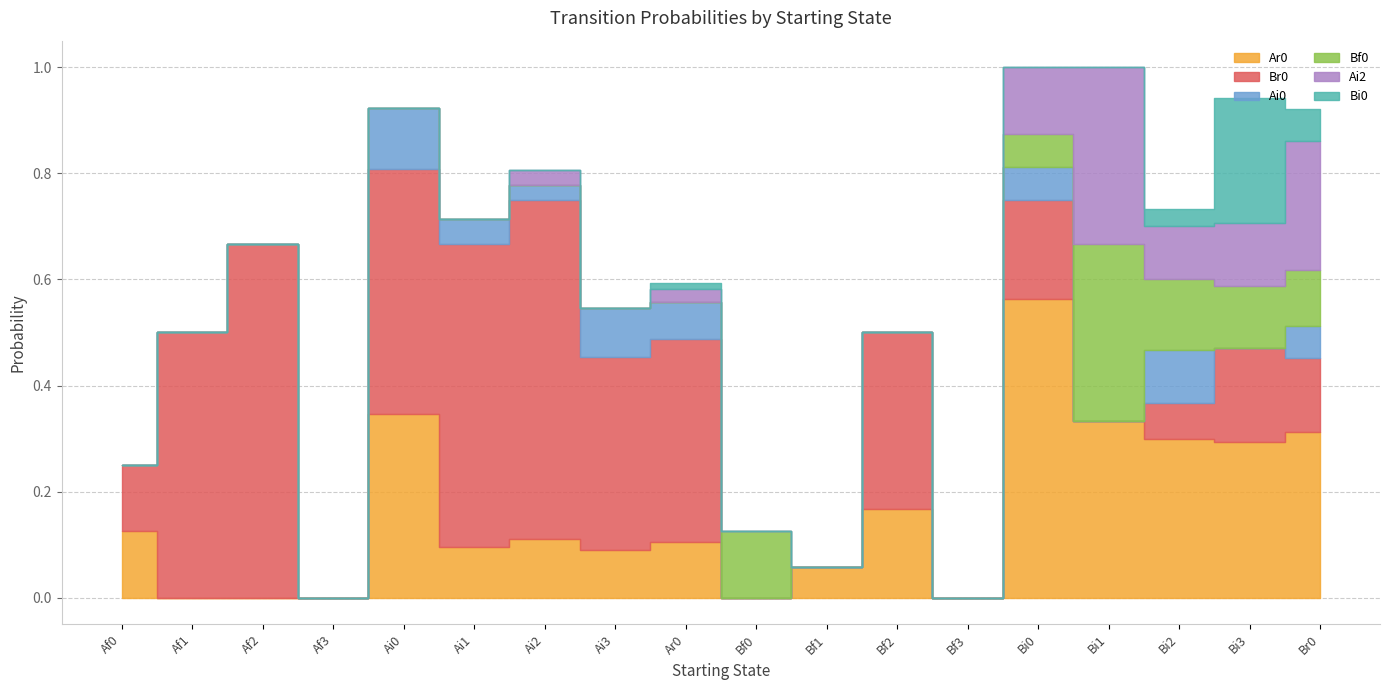

Between Bf3 and Bi0, which series saw the biggest shift?

Ar0